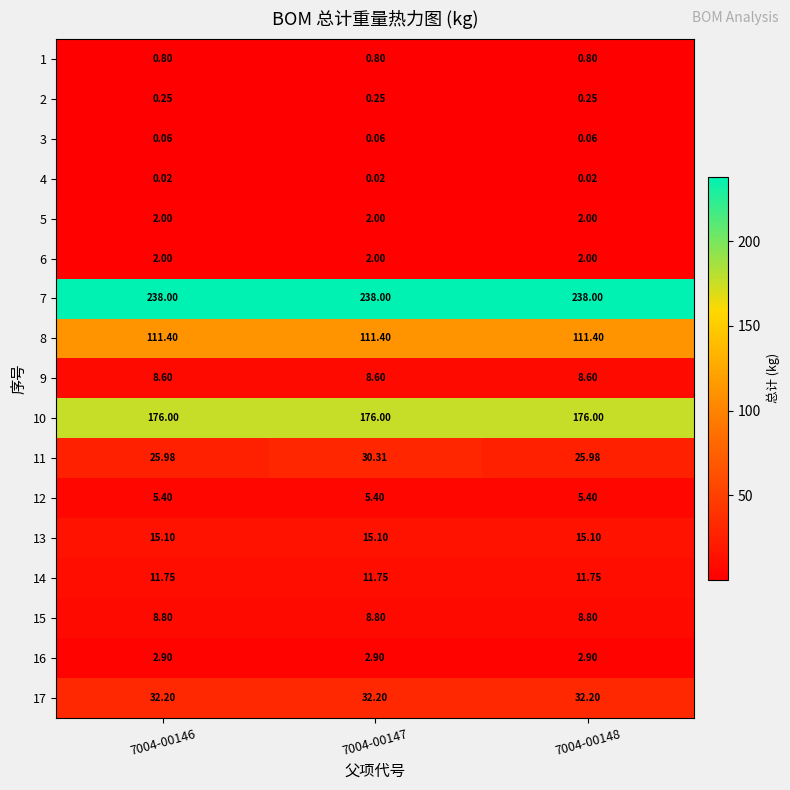

At which category is the sum across all series the highest?

7004-00147